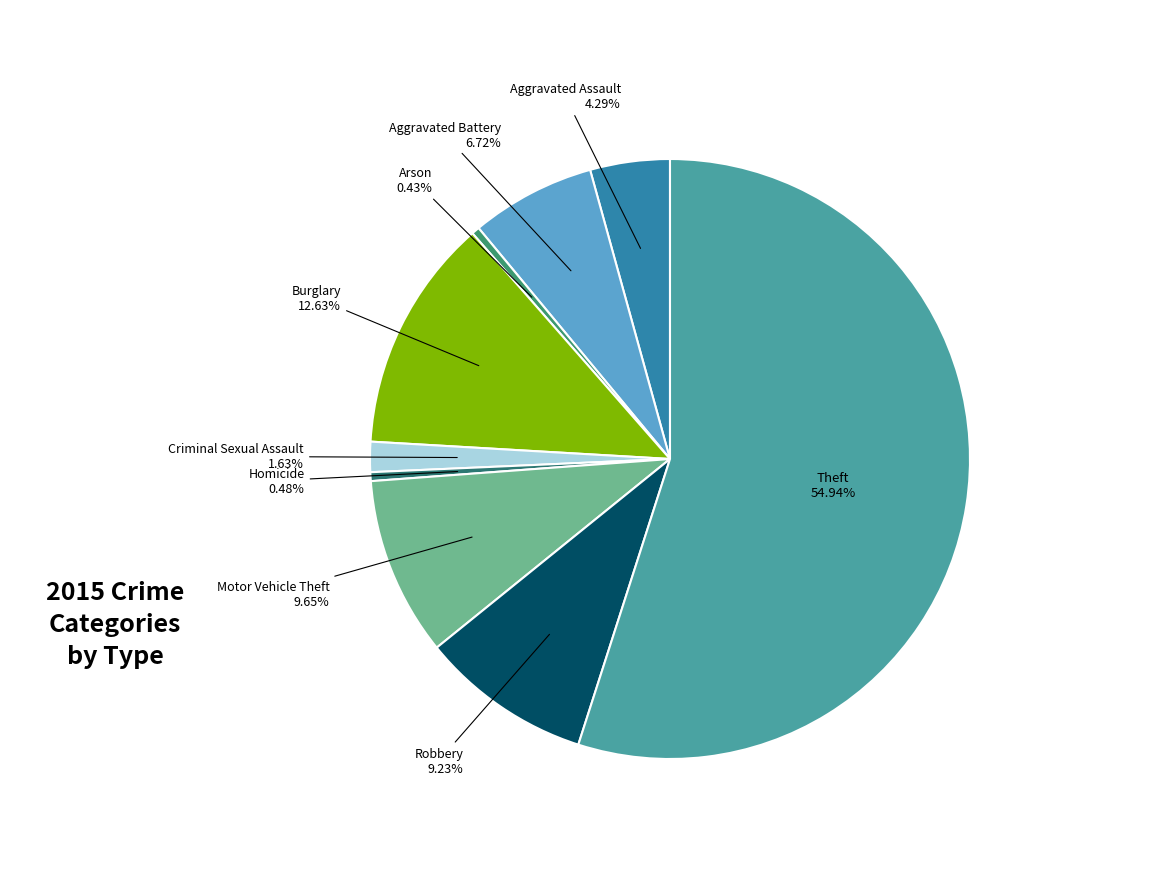

Which slice is the largest?

Theft